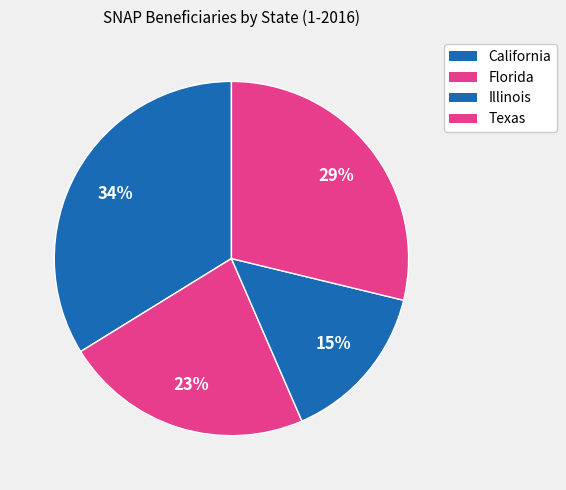

Count the number of slices in the pie.

4